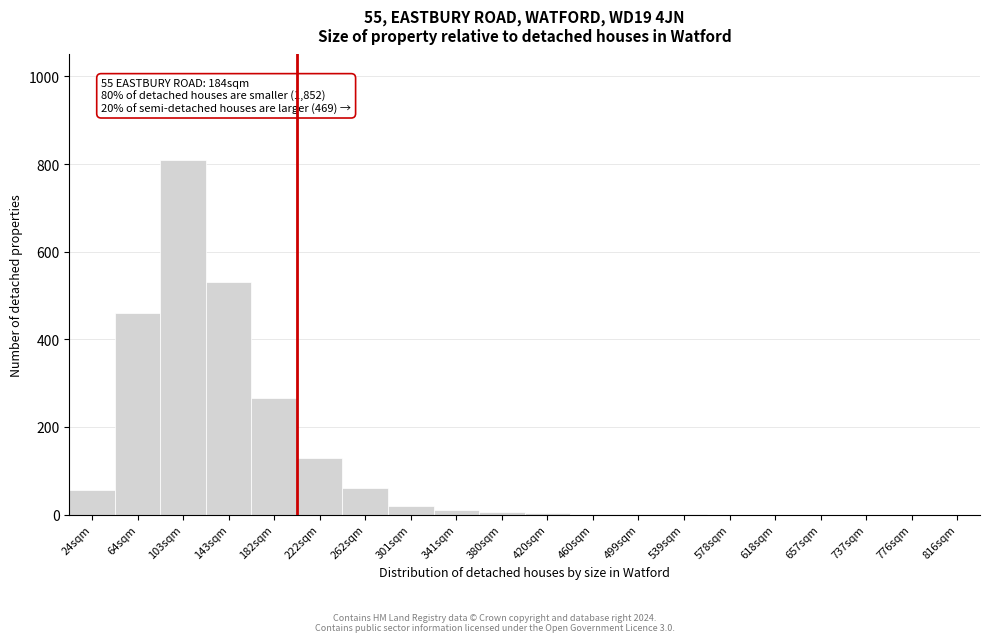

What is the sum of all values?

2352